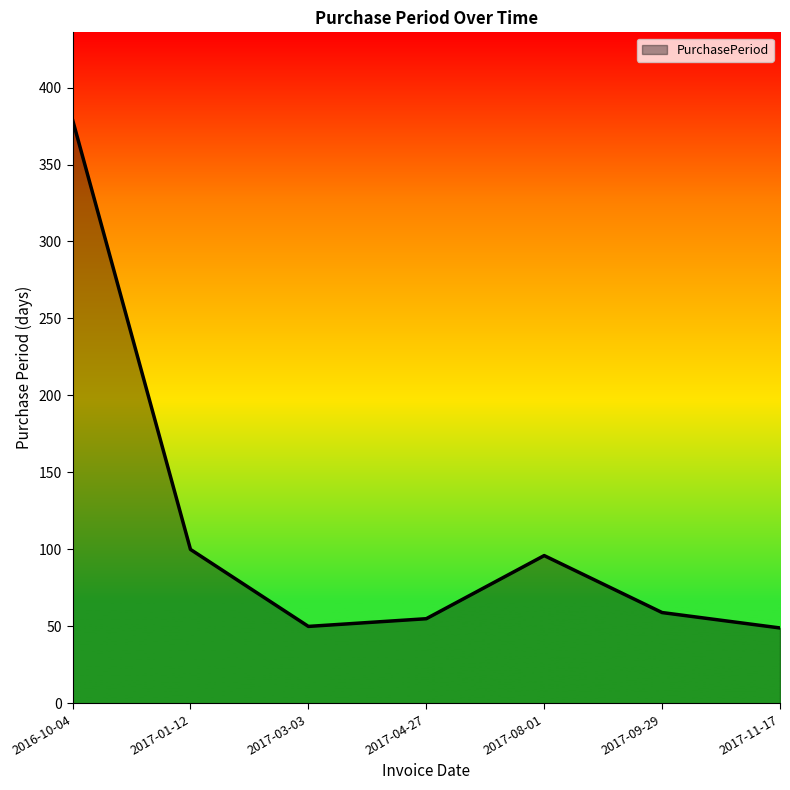

How many interior local valleys (lower than both neighbors) does the data have?

1